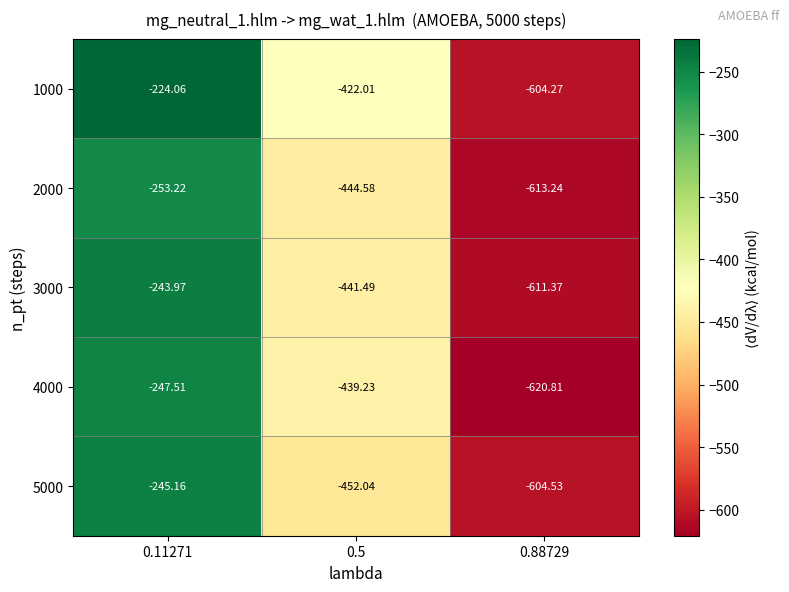

Which series has the largest total across all categories?

1000